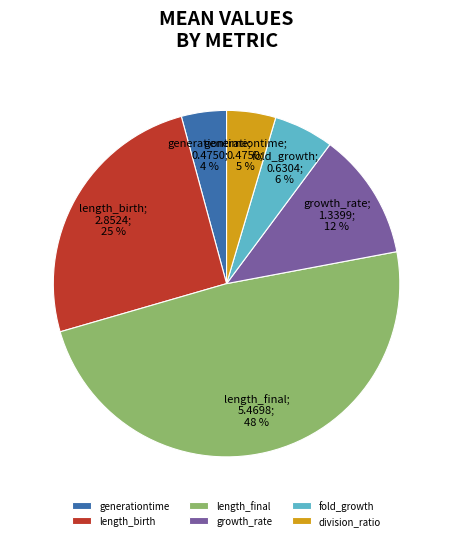

What percentage is the fold_growth slice, to the nearest percent?

6%